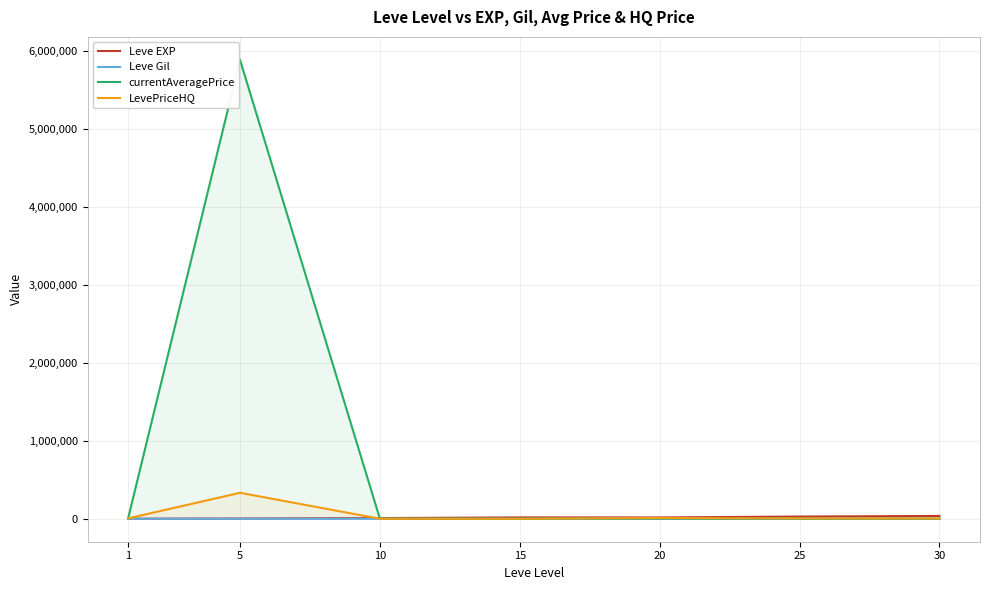

Rank the series at 1 from lowest to highest value.

Leve Gil, Leve EXP, currentAveragePrice, LevePriceHQ